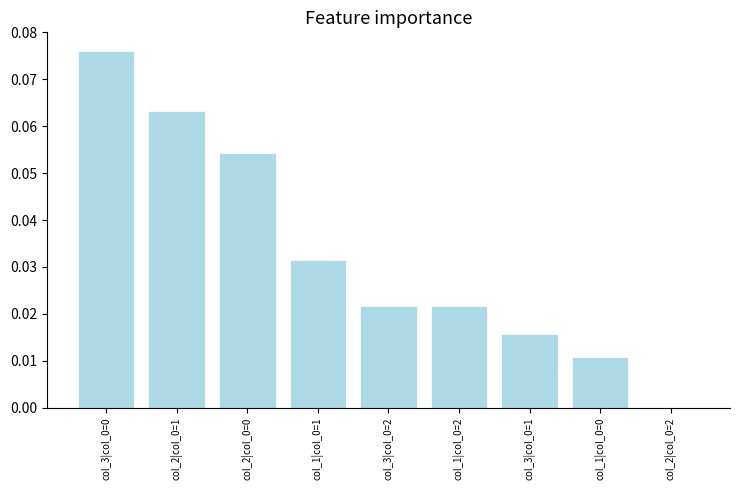

Does the chart contain stacked bars?

No